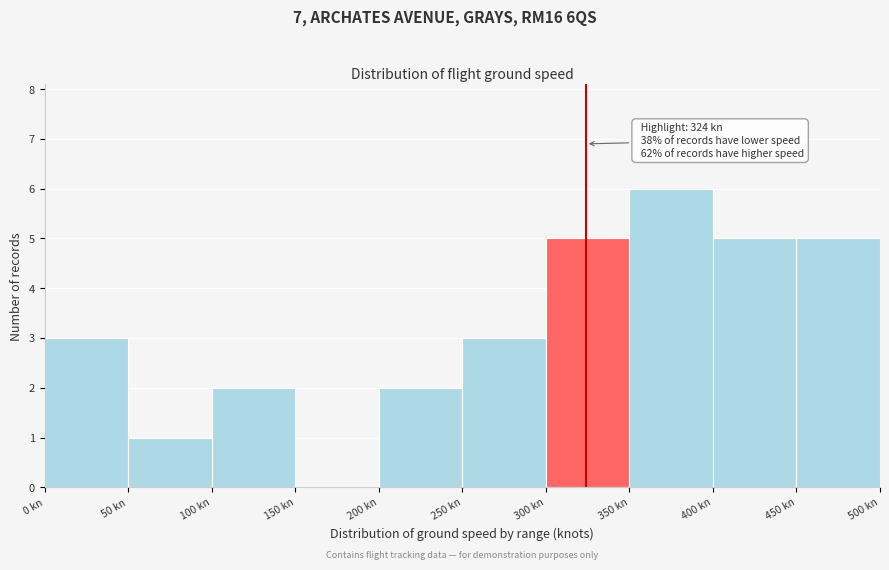

Over which range of the x-axis is the bar tallest?

350 to 400